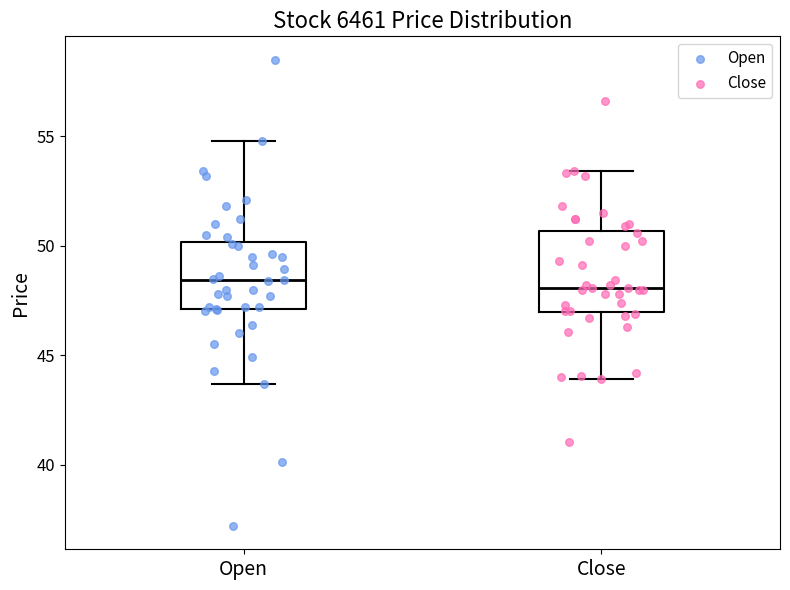

Where is the lower edge of the box for Close on the y-axis? The values are not printed on the chart, so give them approximately, as read against the axis.

47.0